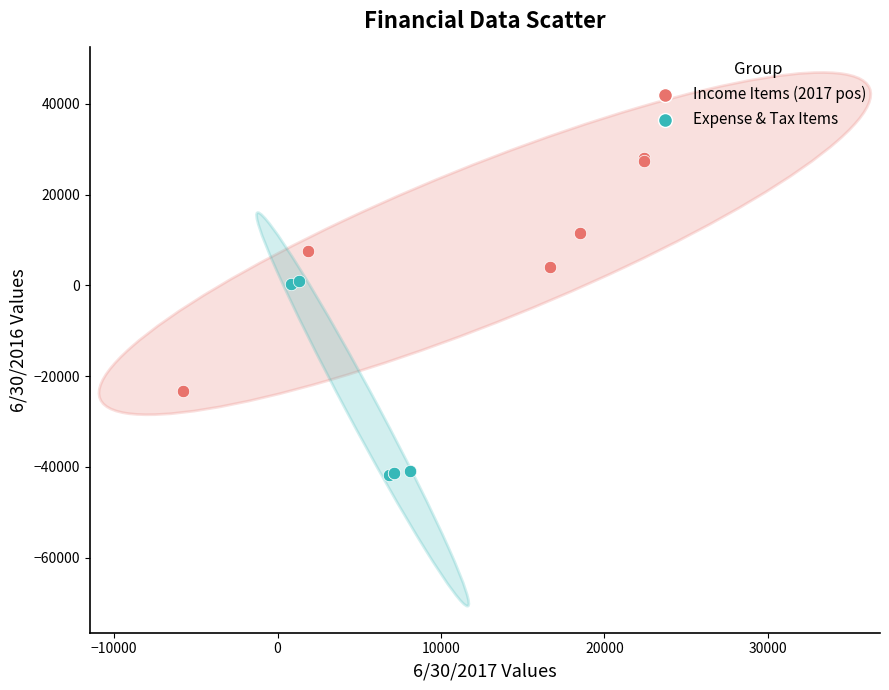

Which series has the widest spread of Y values?

Income Items (2017 pos)